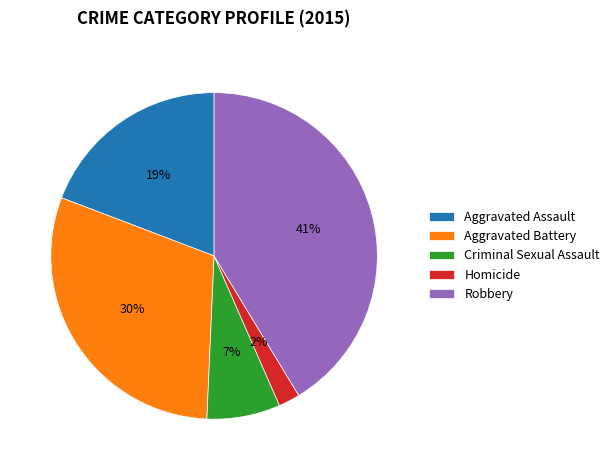

Does Robbery represent more than half of the total?

No